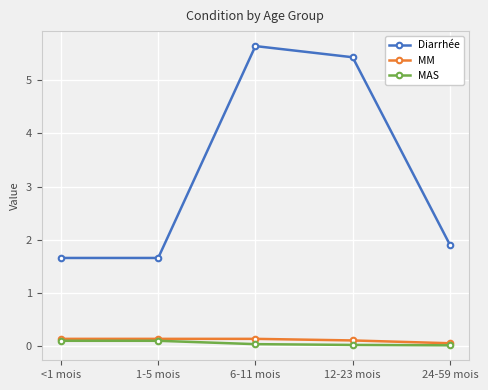

What are all the series names shown in the legend?

Diarrhée, MM, MAS